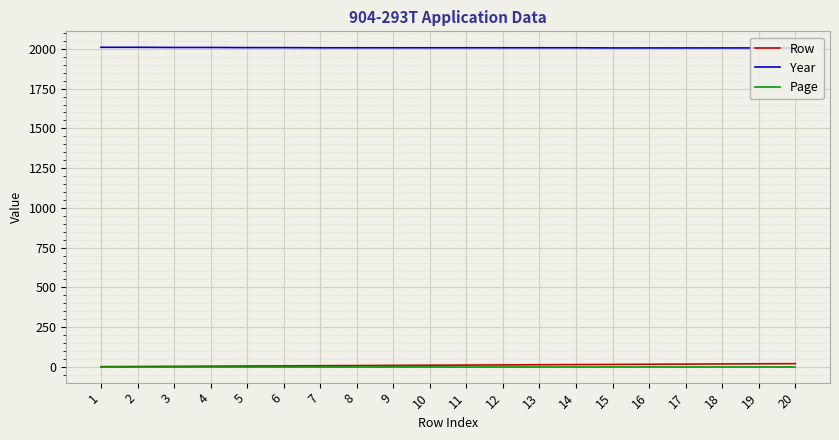

Which series has the largest total across all categories?

Year